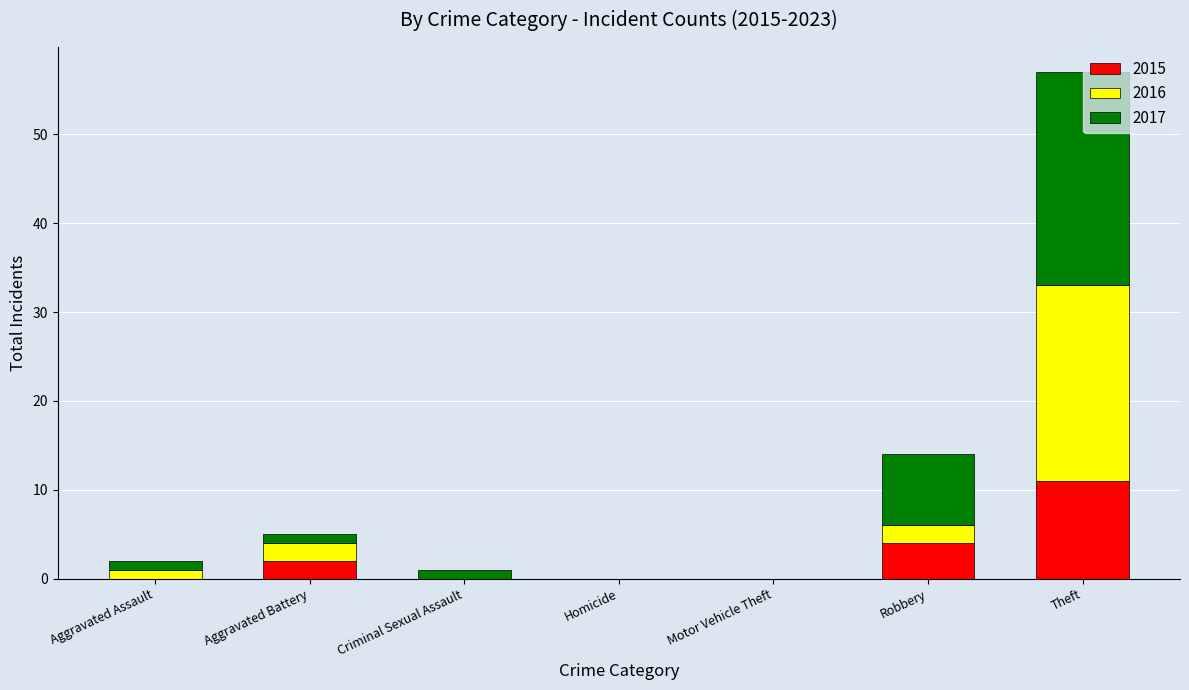

Is it true that 2015 equals 0 at Motor Vehicle Theft?

True